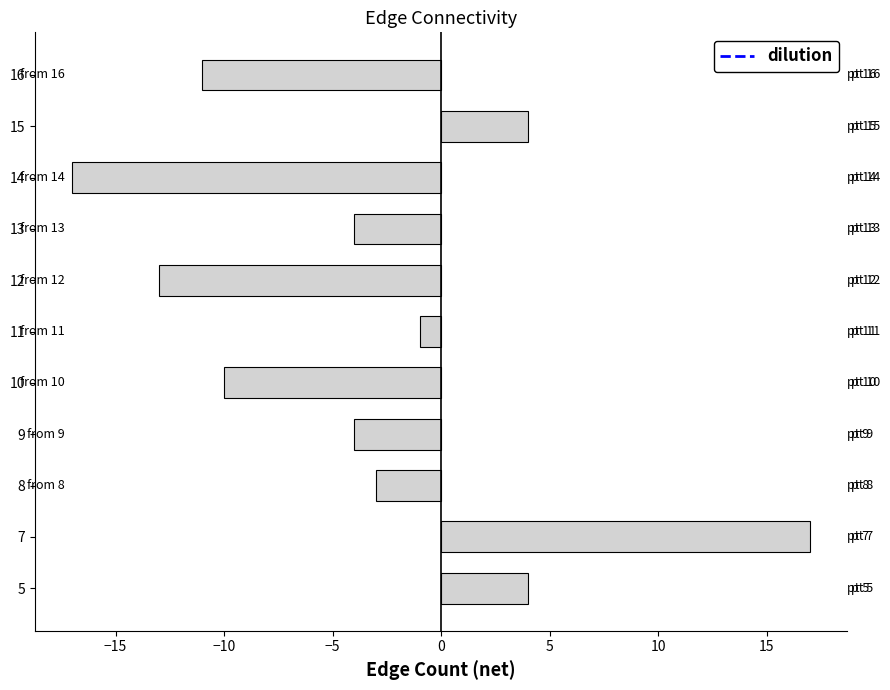

How many values are above zero?

3